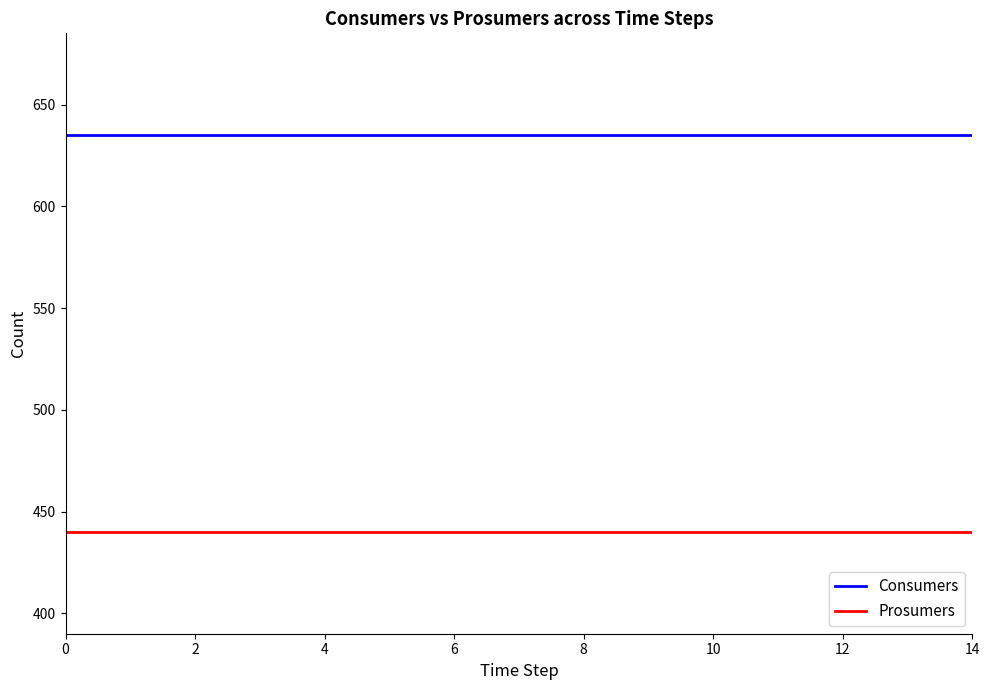

True or false: Prosumers and Consumers cross at least once.

False